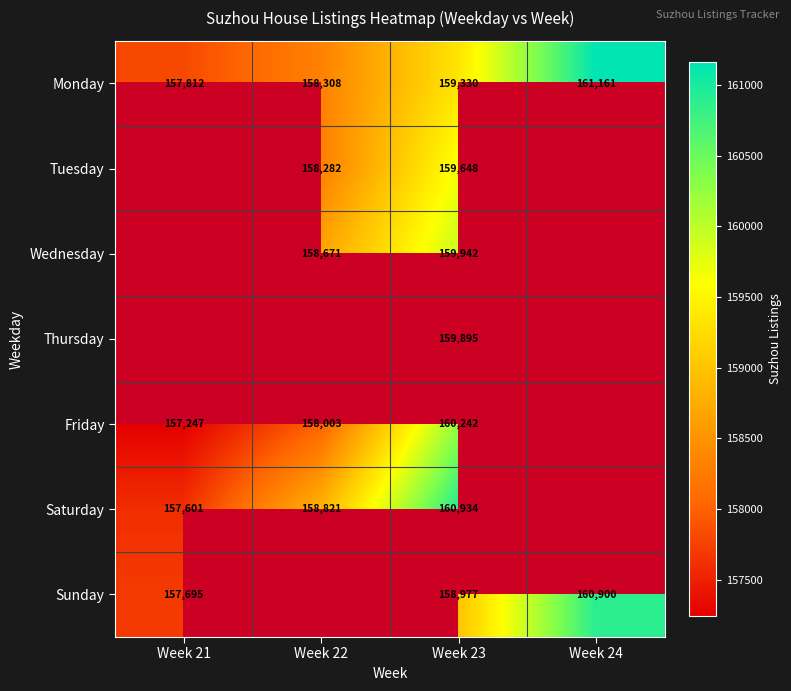

The Tuesday series shows 277019 at Week 22. True or false?

False